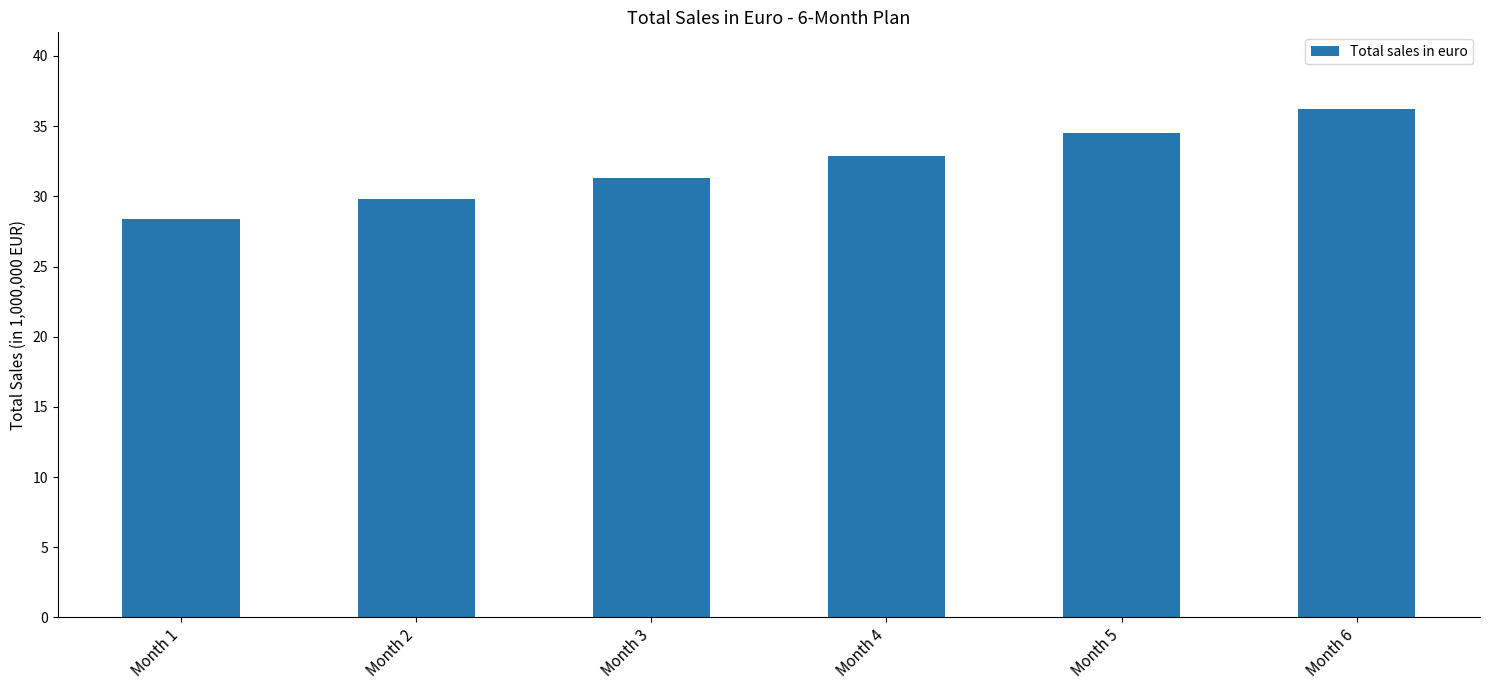

Reading left to right, transcribe all the data shown in this chart.

Month 1=28.4	Month 2=29.8	Month 3=31.3	Month 4=32.9	Month 5=34.5	Month 6=36.2